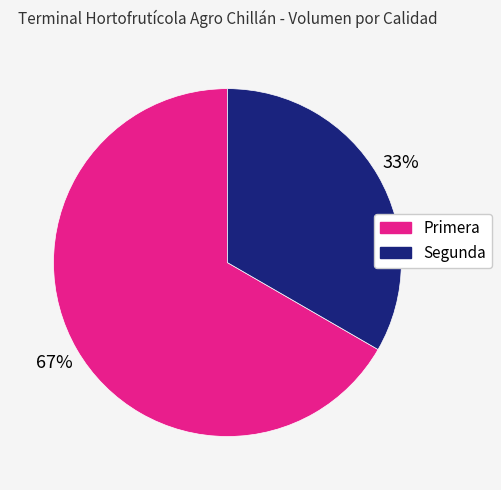

Which has a higher value, Segunda or Primera?

Primera